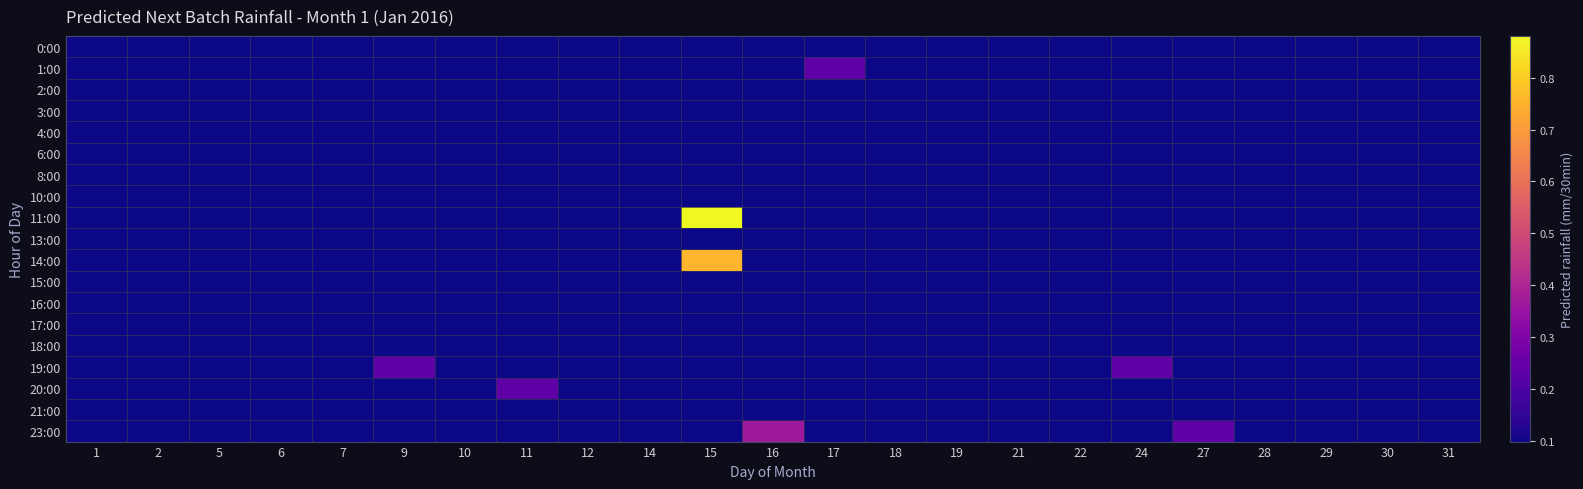

Which category has the highest value across all series?

15